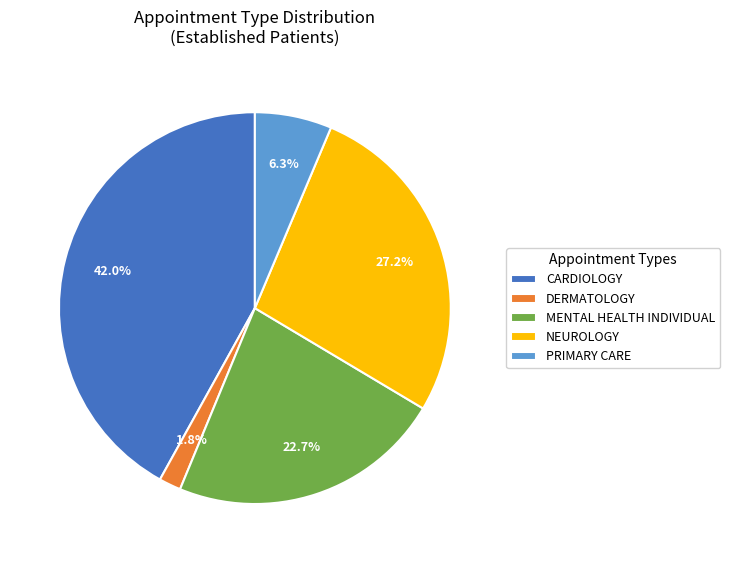

Which has a higher value, CARDIOLOGY or MENTAL HEALTH INDIVIDUAL?

CARDIOLOGY